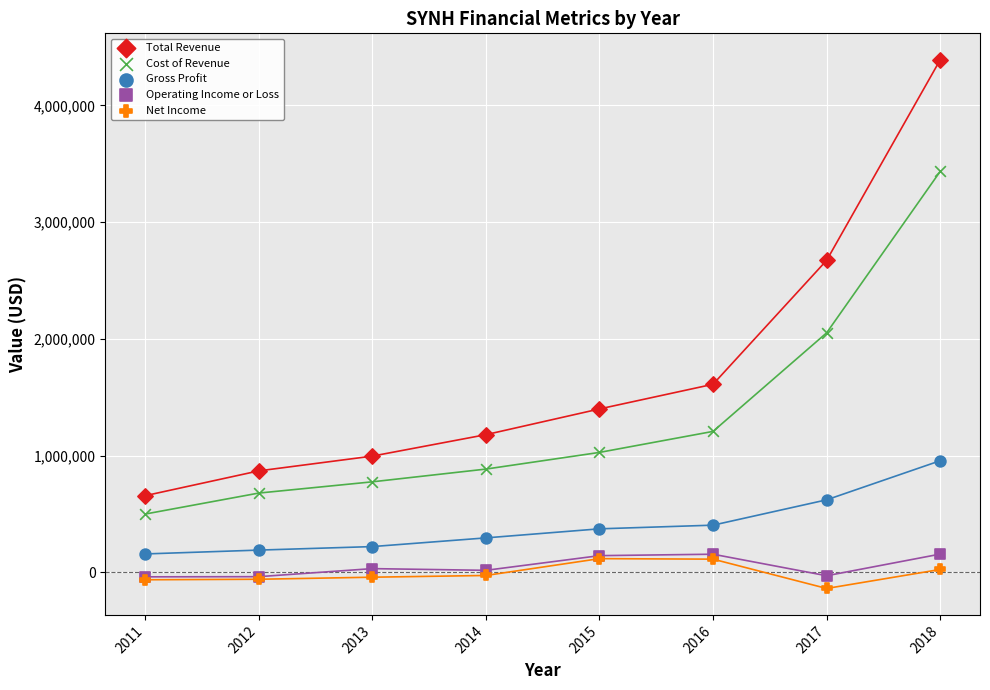

Which series contains the lowest Y value?

Net Income